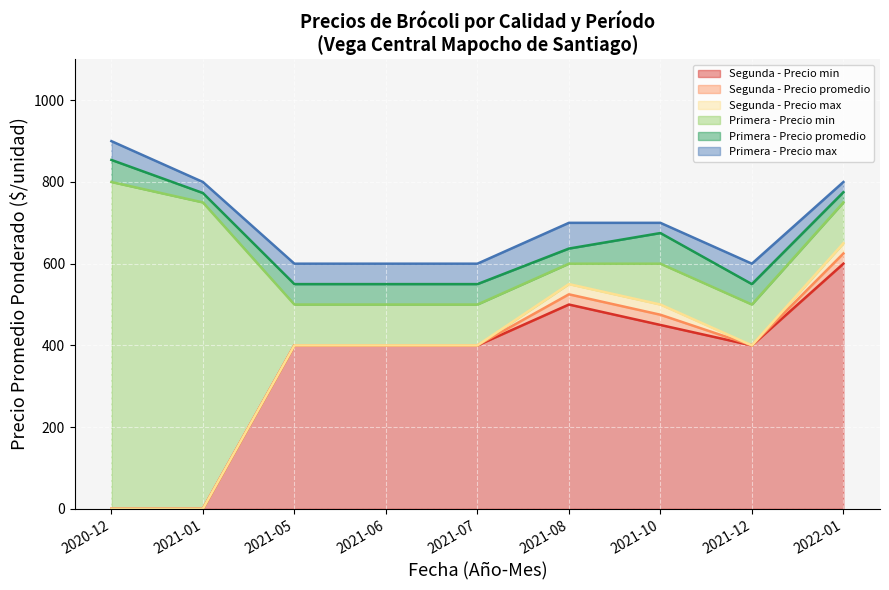

What are all the series names shown in the legend?

Primera - Precio min, Primera - Precio max, Primera - Precio promedio, Segunda - Precio min, Segunda - Precio max, Segunda - Precio promedio